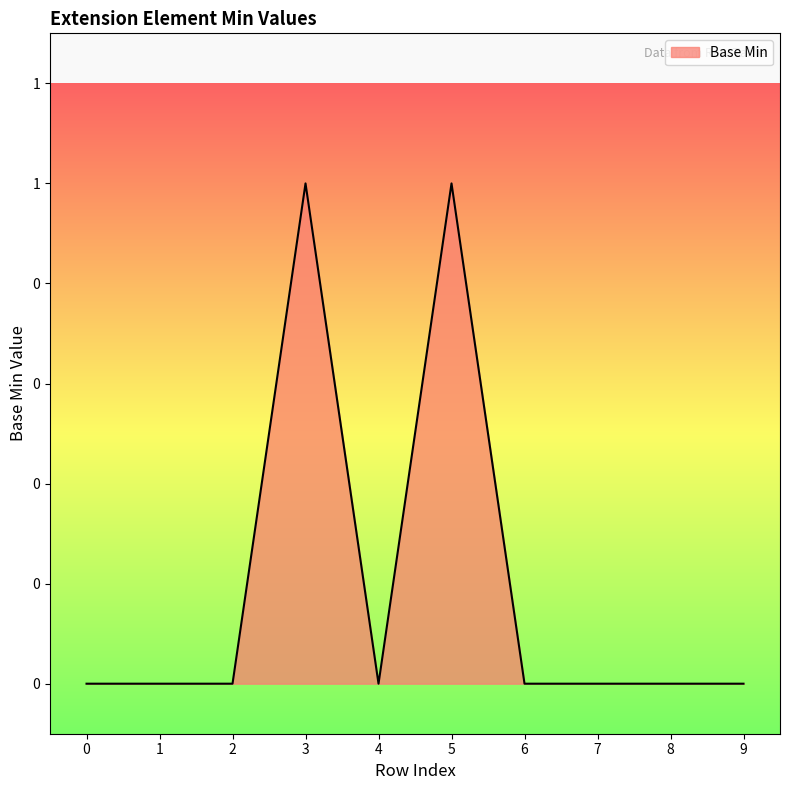

Does the chart display data point markers on the line(s)?

No